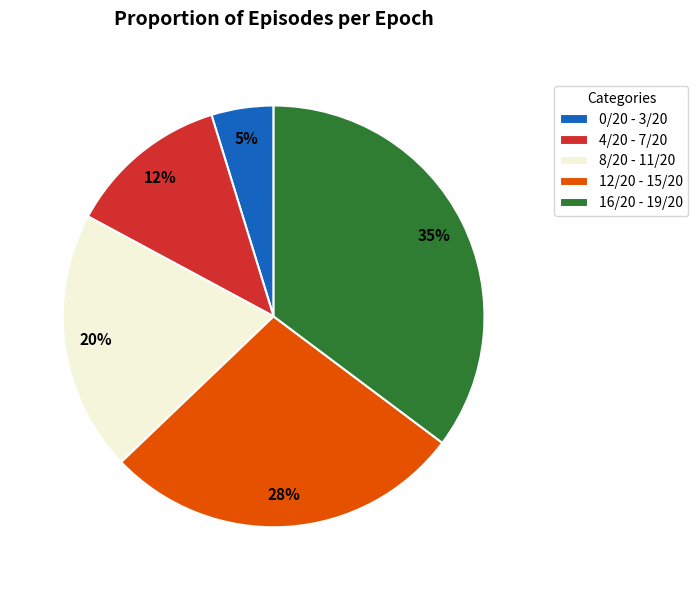

To the nearest percent, what is the difference between the largest and smallest slice percentages?

30%